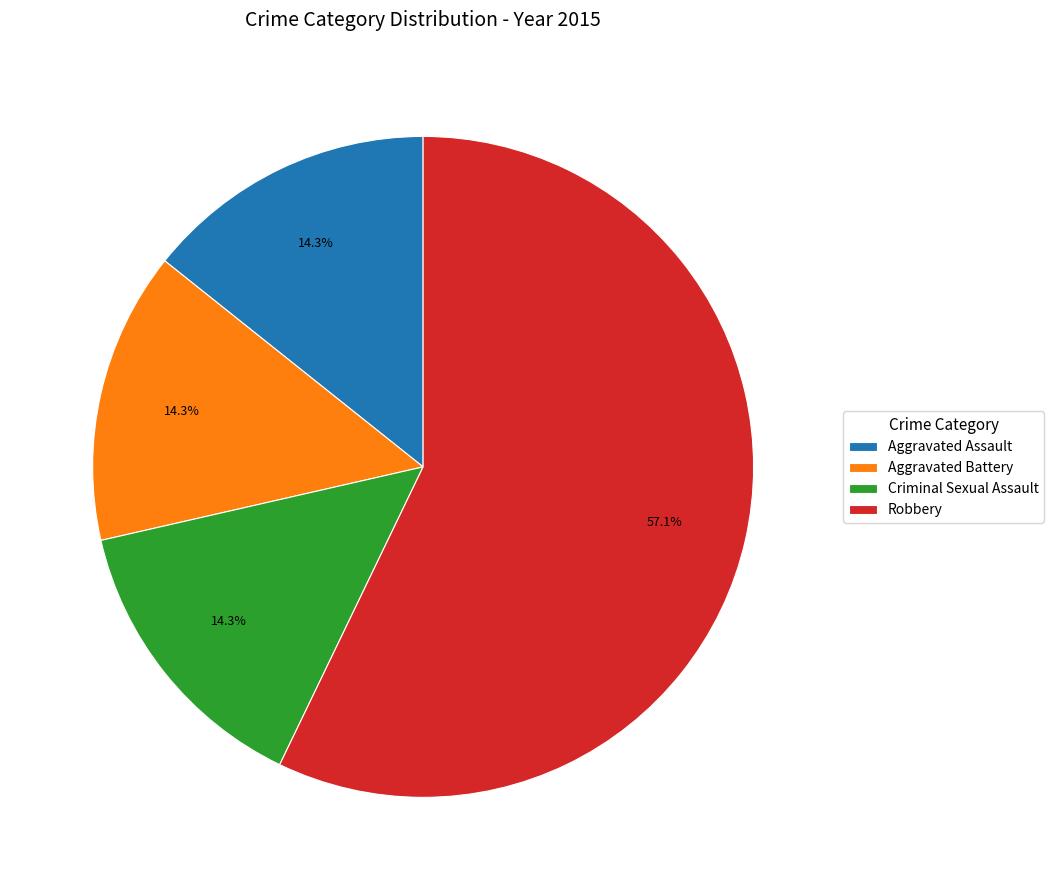

The Criminal Sexual Assault slice represents 14% of the pie. True or false?

True